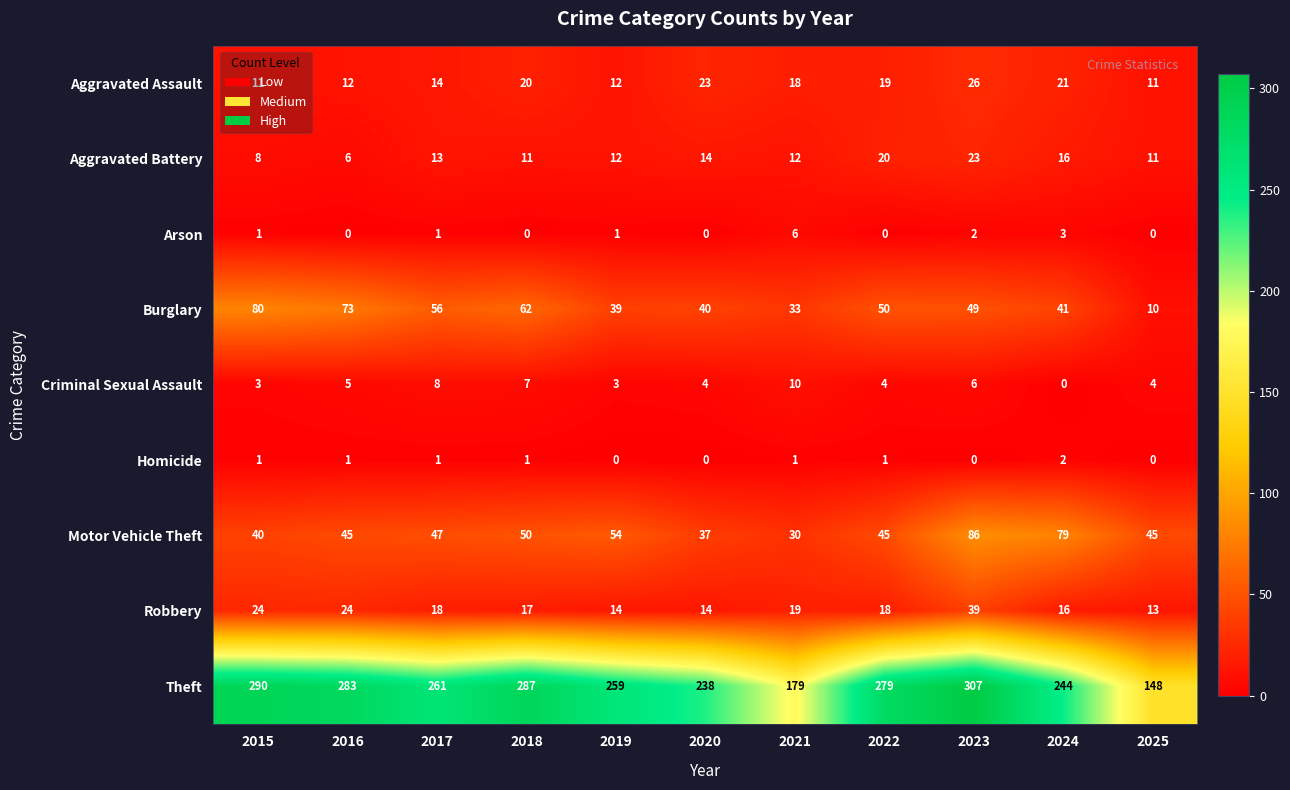

At which label does Criminal Sexual Assault first exceed 4?

2016